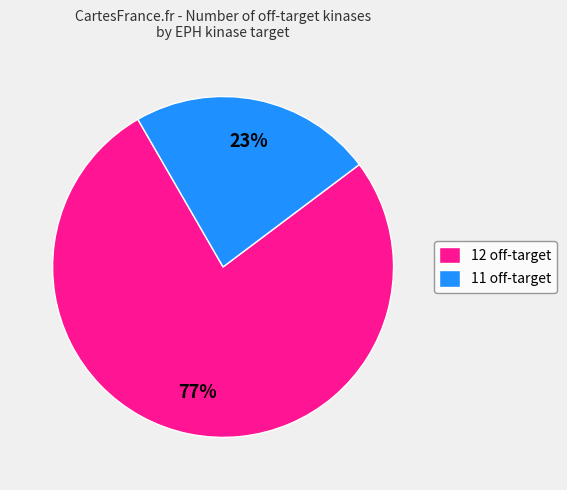

To the nearest percent, what is the difference between the largest and smallest slice percentages?

54%